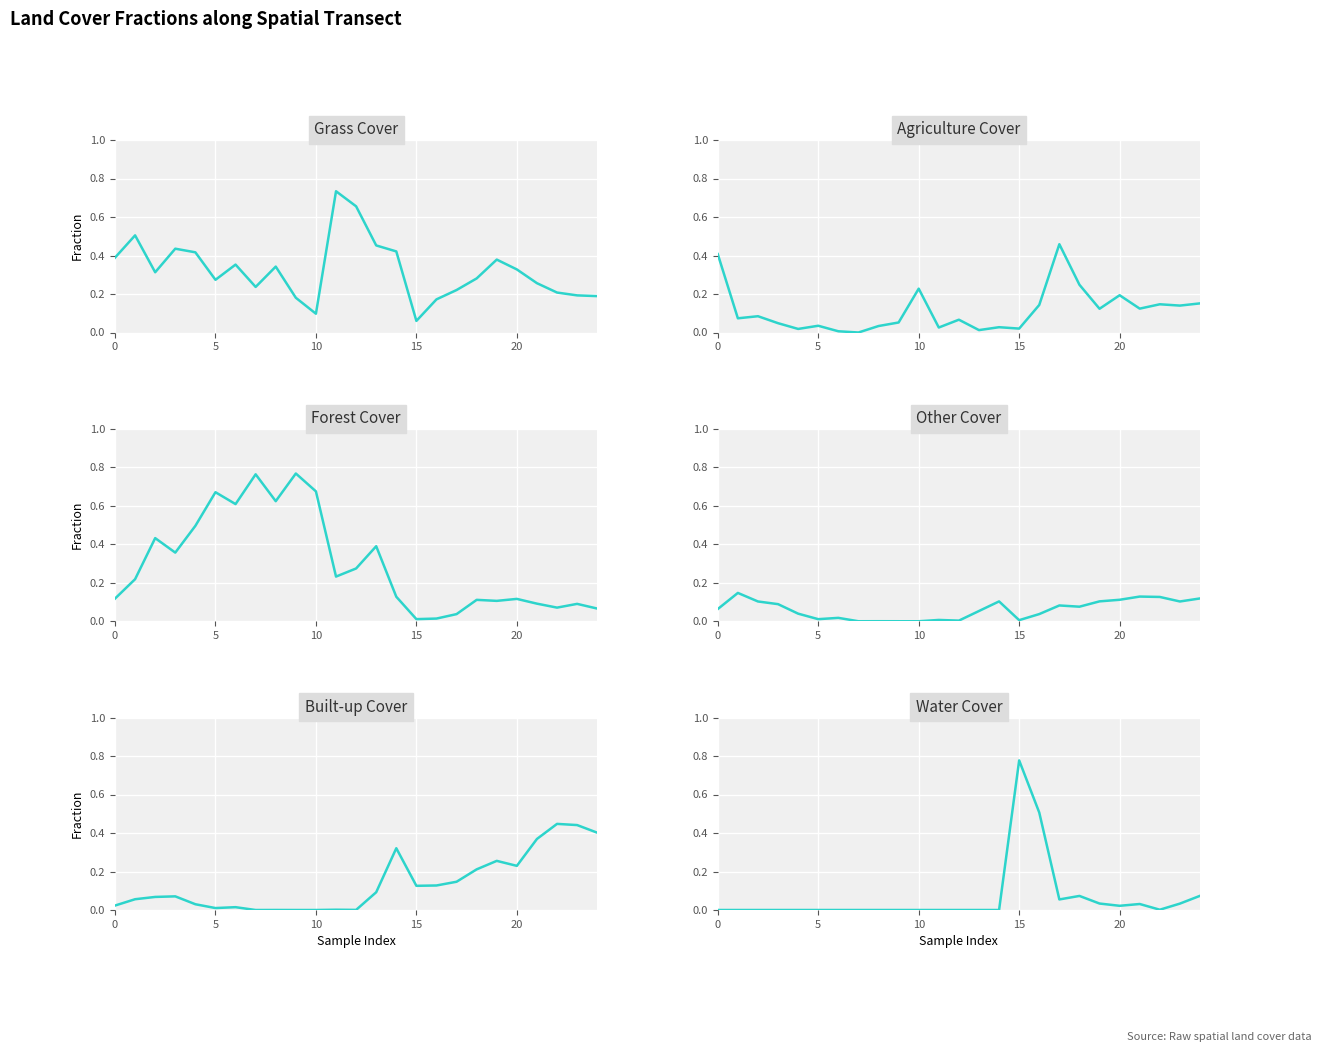

True or false: built has more than 0 interior local peaks.

True